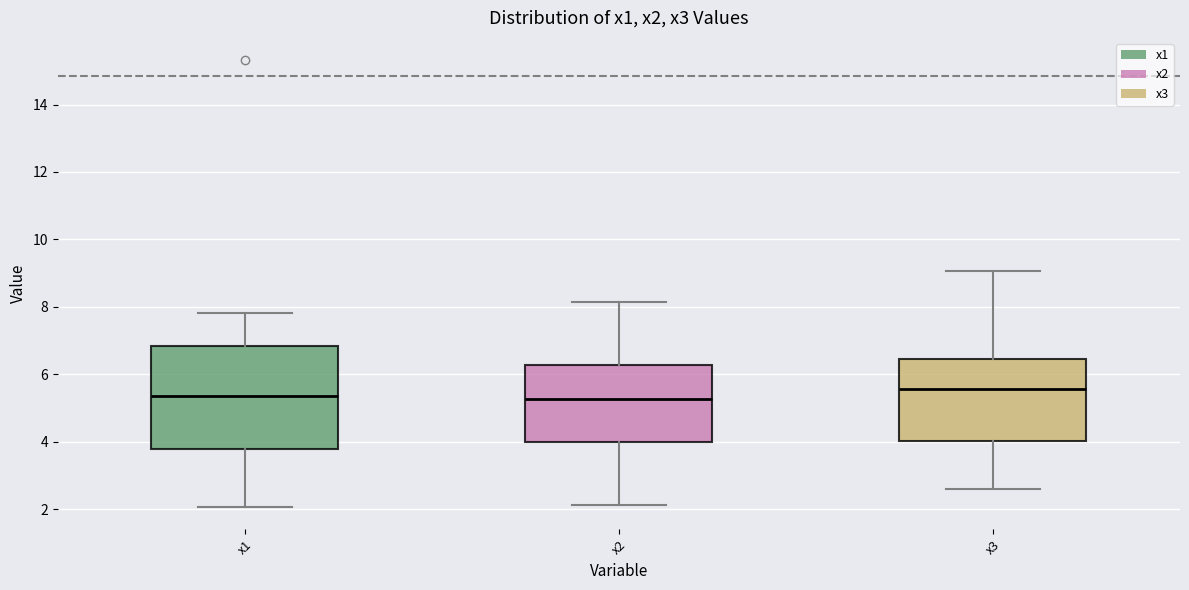

Reading left to right, transcribe this box plot: for each box, give where its median line is, the range the box spans, and where its two whiskers end, as read against the y-axis. The values are not printed on the chart, so give them approximately, as read against the axis.

x1: median 5.4, box 3.8 to 6.8, whiskers 2.0 to 7.8
x2: median 5.2, box 4.0 to 6.2, whiskers 2.2 to 8.2
x3: median 5.6, box 4.0 to 6.4, whiskers 2.6 to 9.0